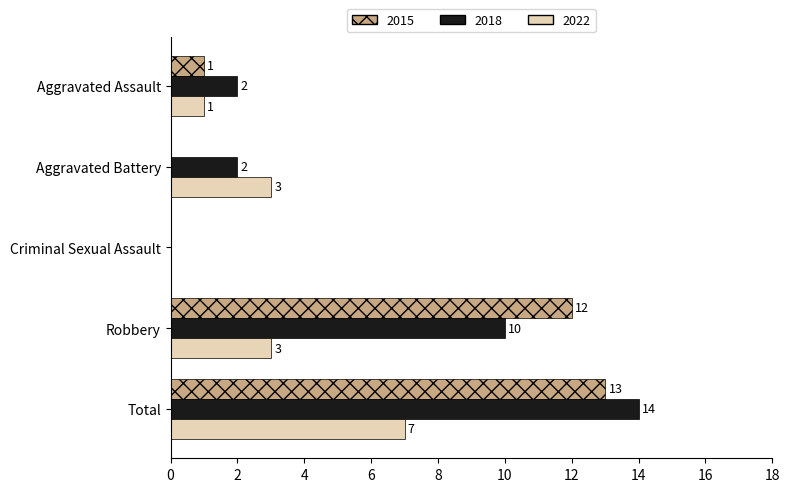

What is the maximum value shown in the chart?

14